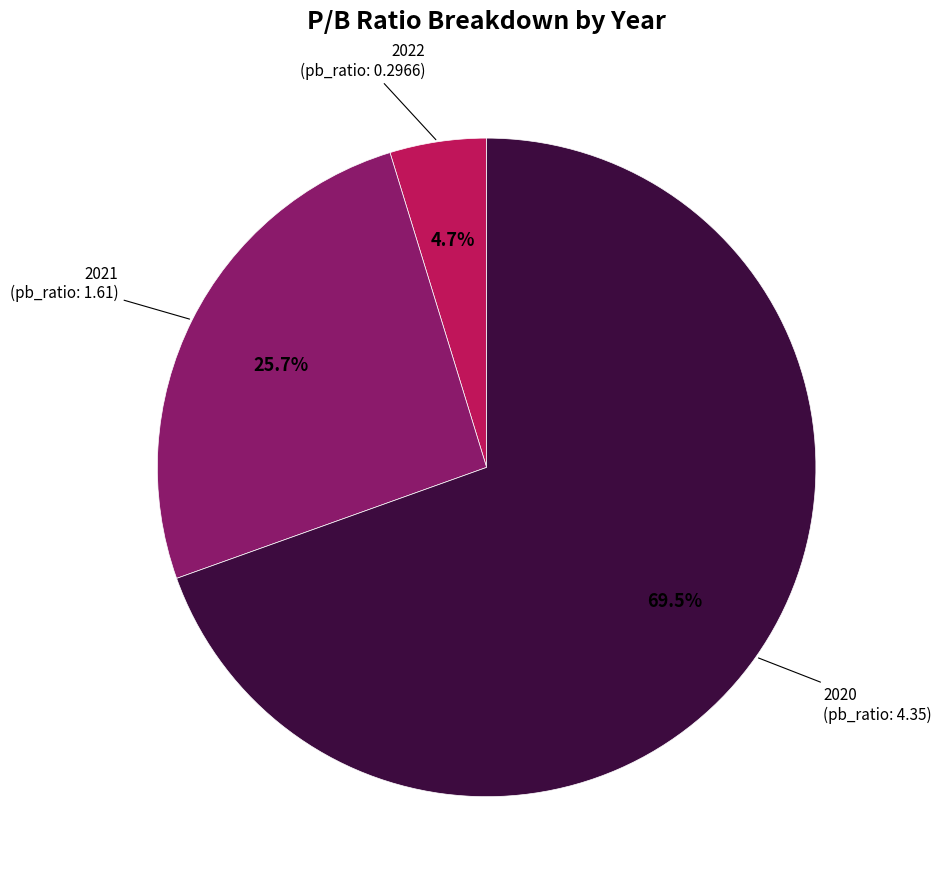

How many slices are in this pie chart?

3